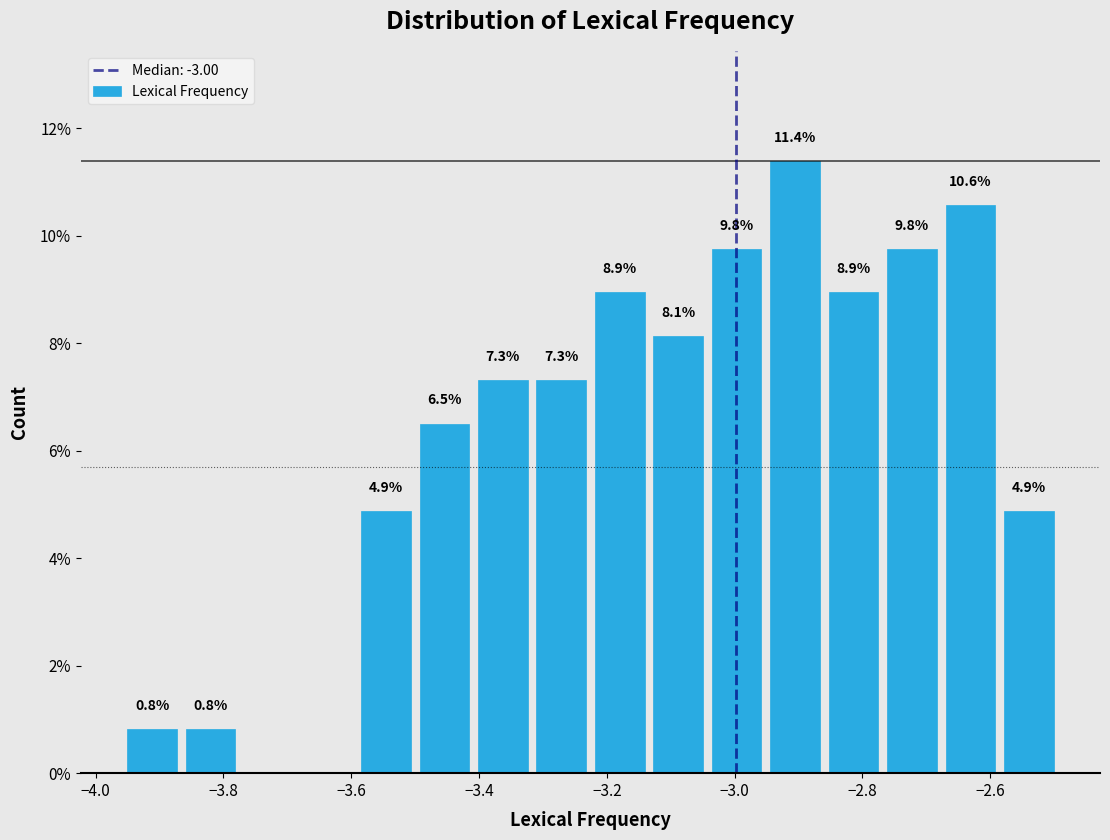

Over which range of the x-axis is the bar tallest?

-2.96 to -2.86